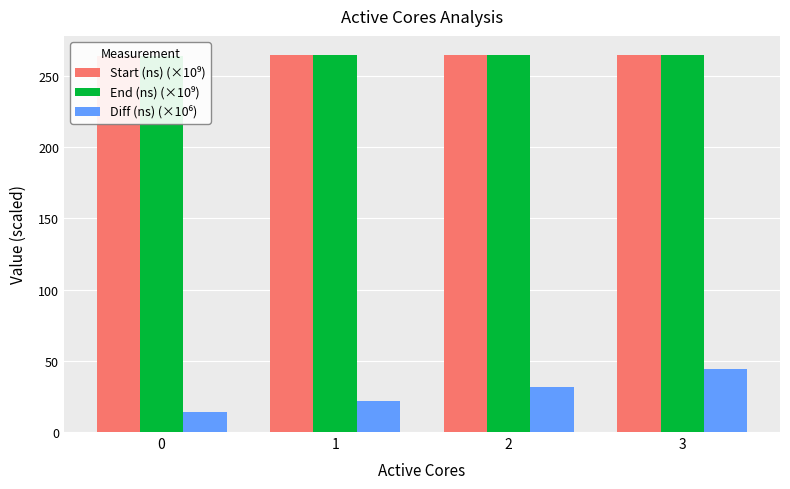

At which category is the sum across all series the highest?

3